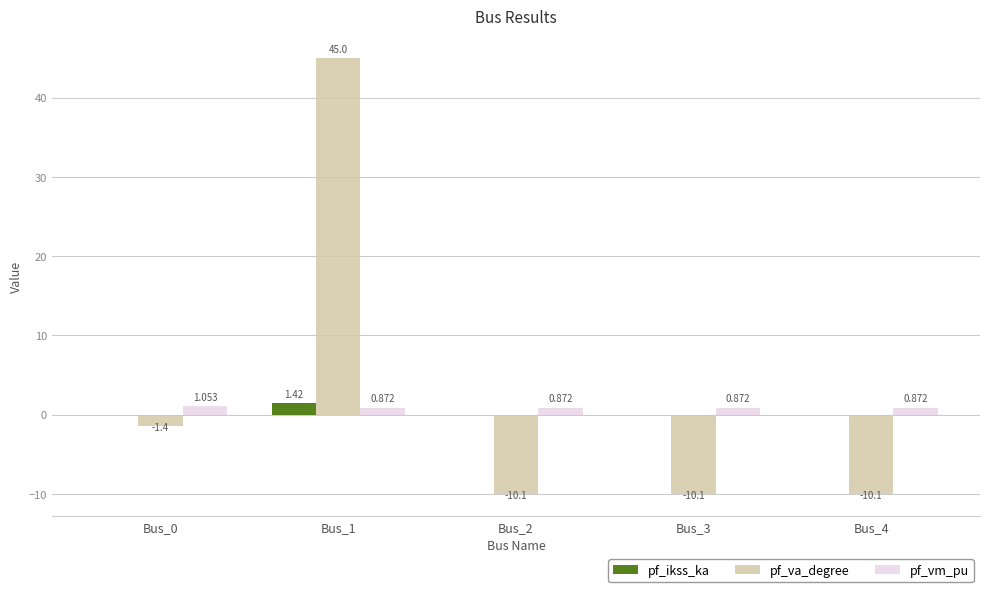

Which series changed the most between Bus_0 and Bus_1?

pf_va_degree